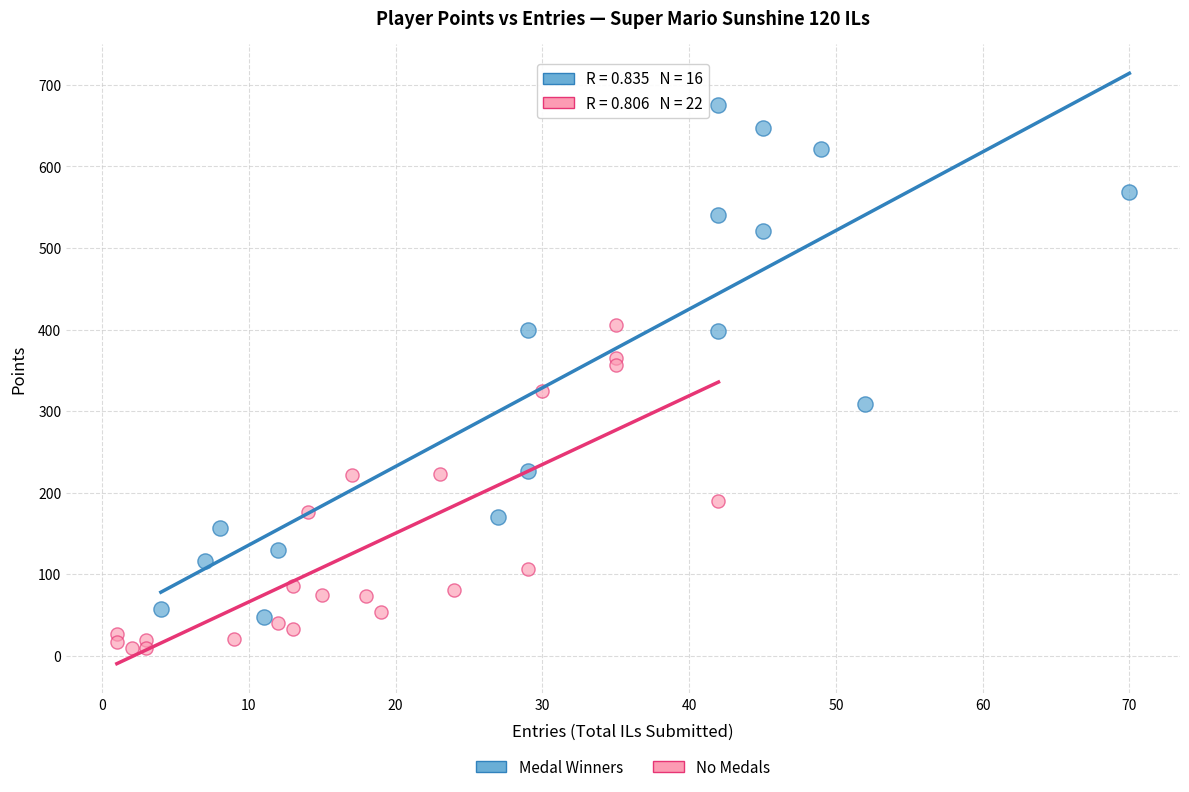

Which series has the largest Y range (max minus min)?

Medal Winners